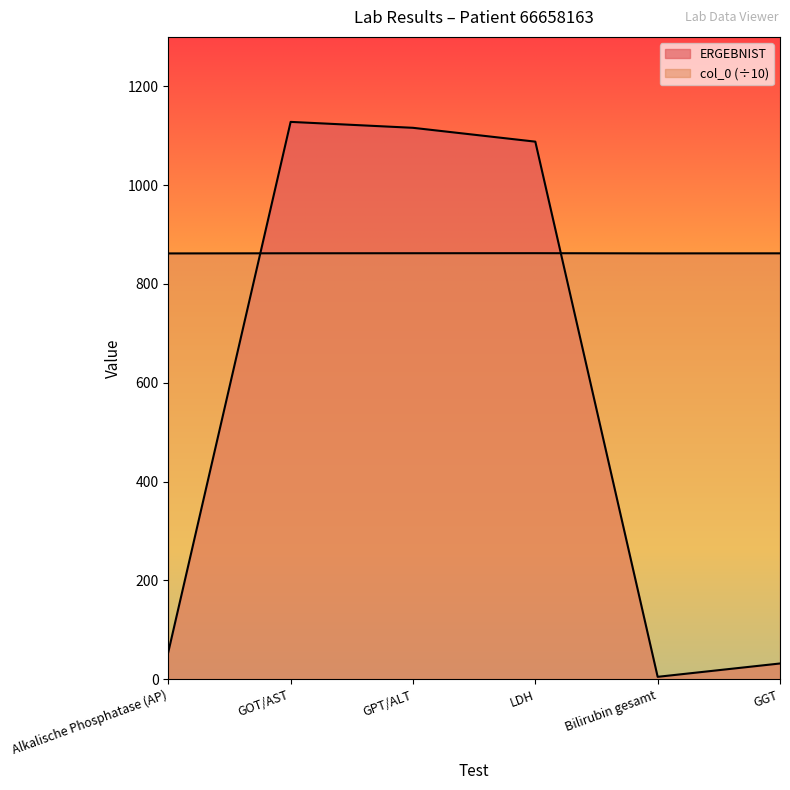

What is the highest value of the ERGEBNIST series?

1128.0